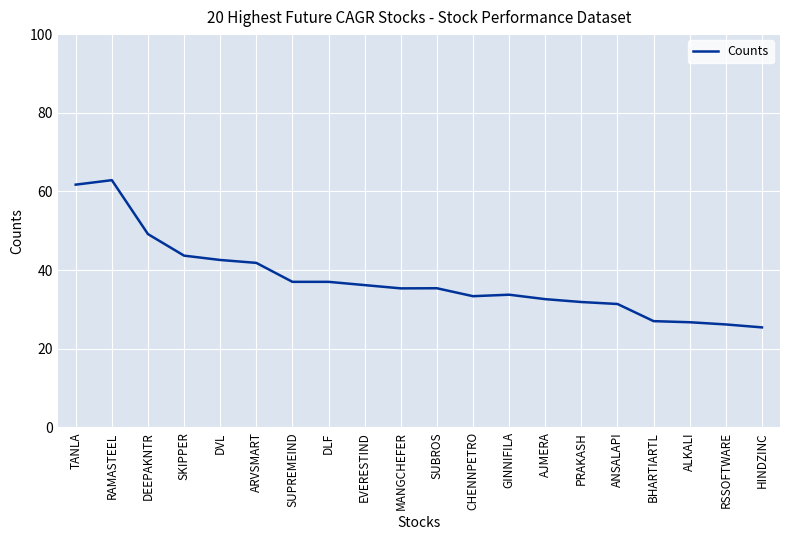

What is the approximate value at RSSOFTWARE?

26.2